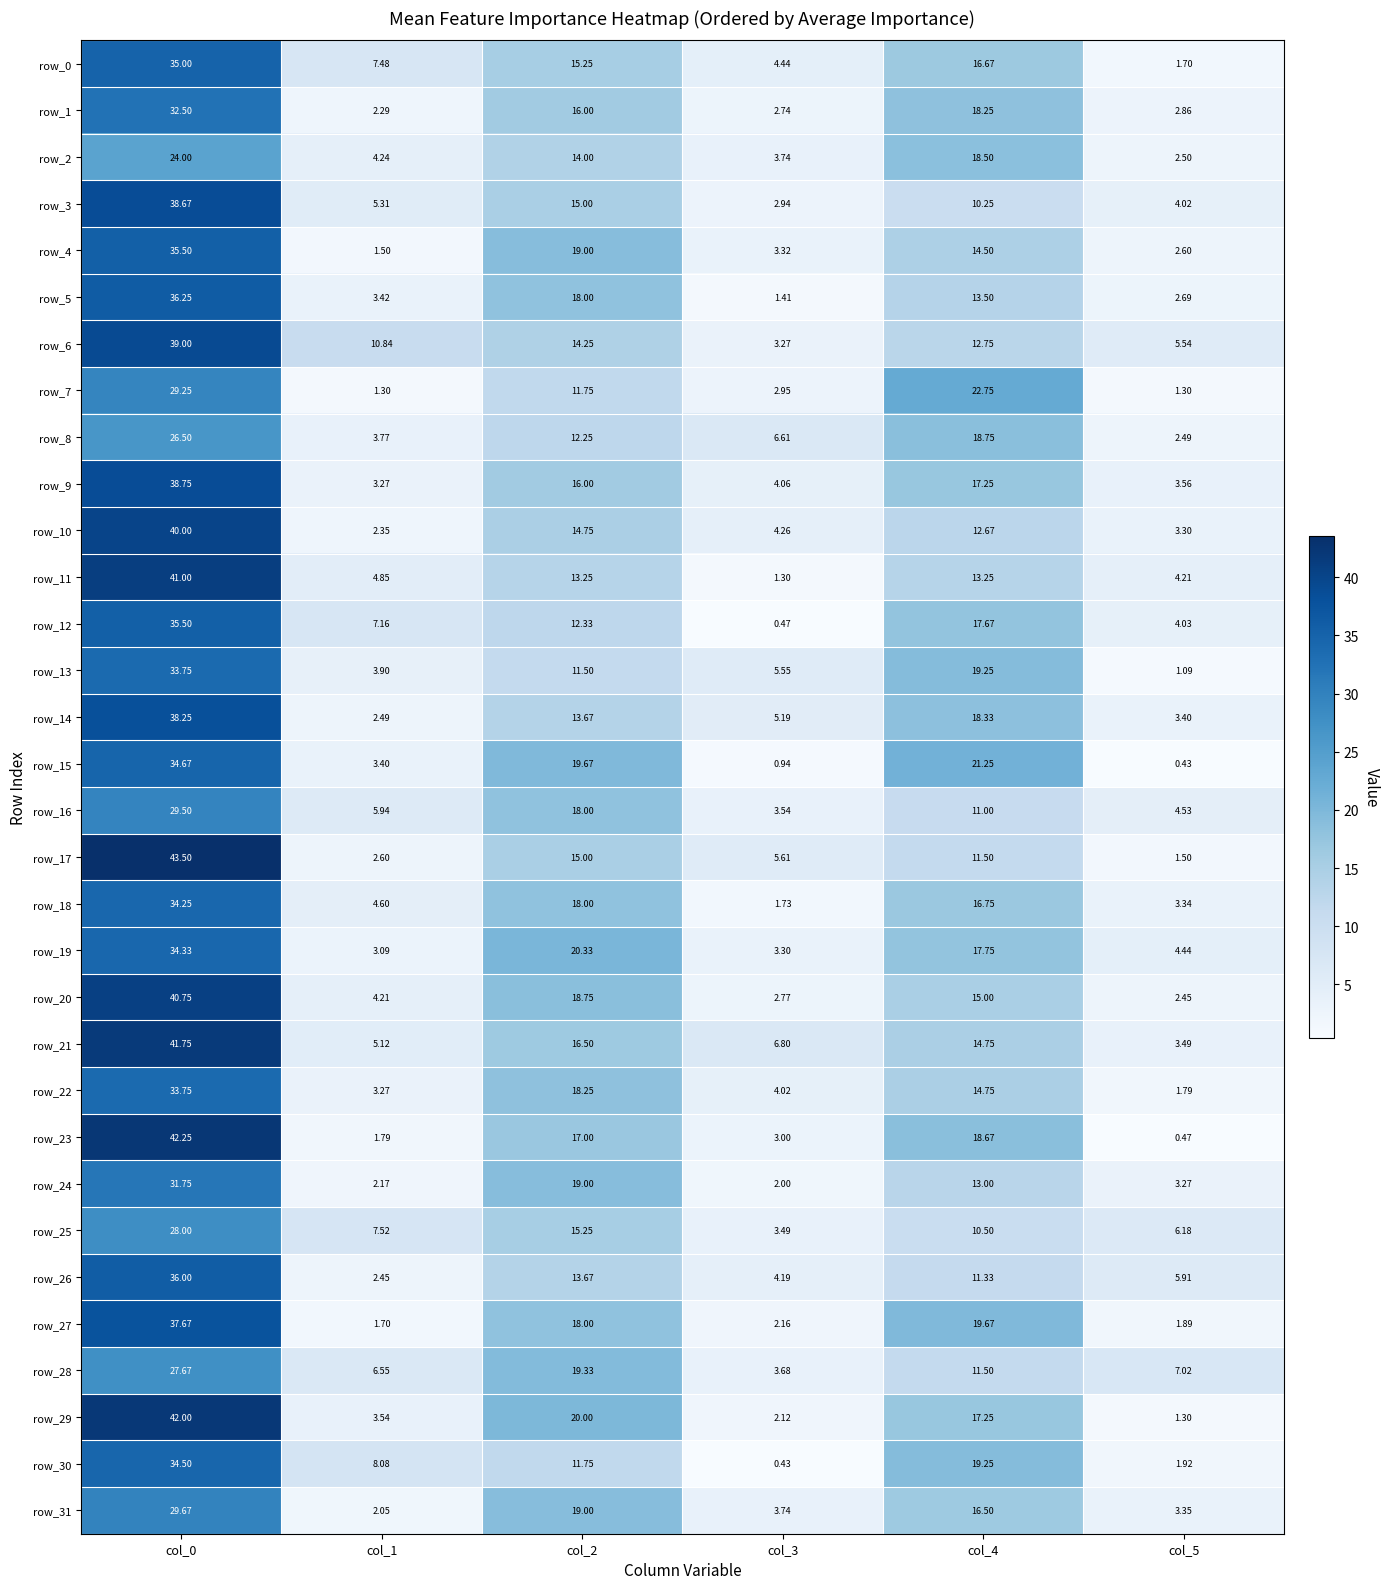

At how many categories does at least one series exceed 17?

3